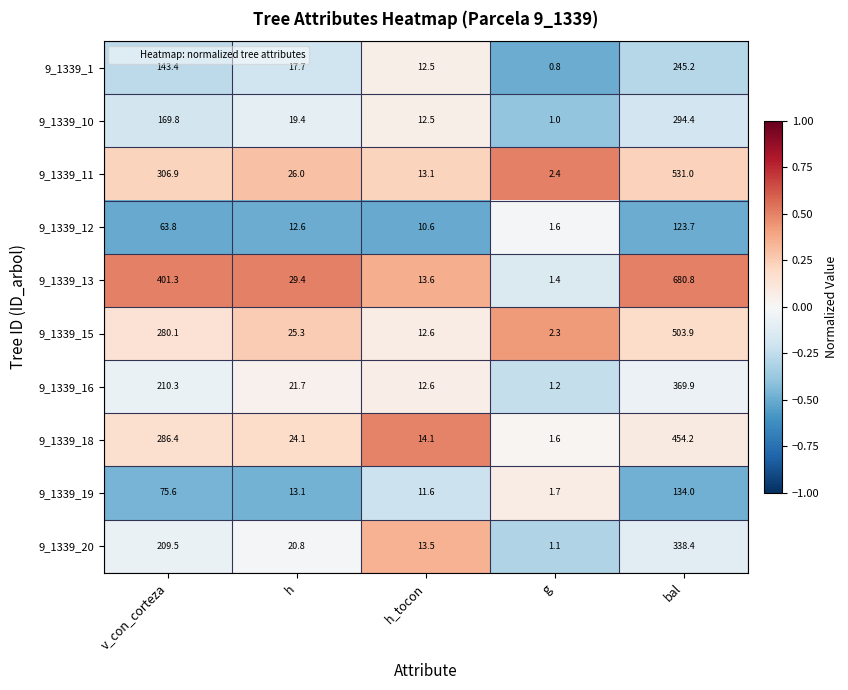

List the series in order of their peak value, highest first.

9_1339_13, 9_1339_11, 9_1339_15, 9_1339_18, 9_1339_16, 9_1339_20, 9_1339_10, 9_1339_1, 9_1339_19, 9_1339_12